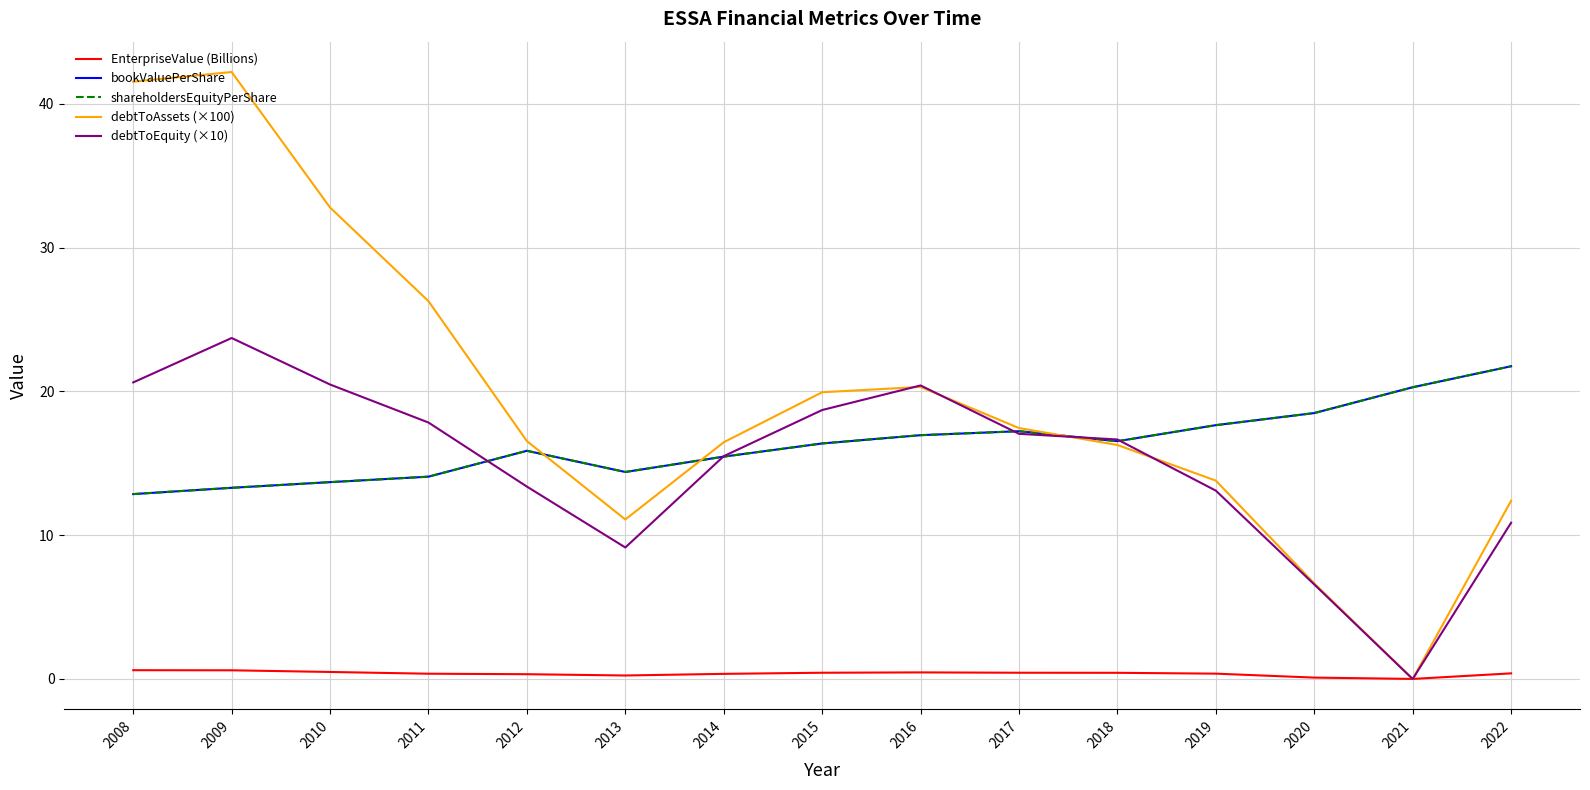

Does the chart have visible grid lines?

Yes